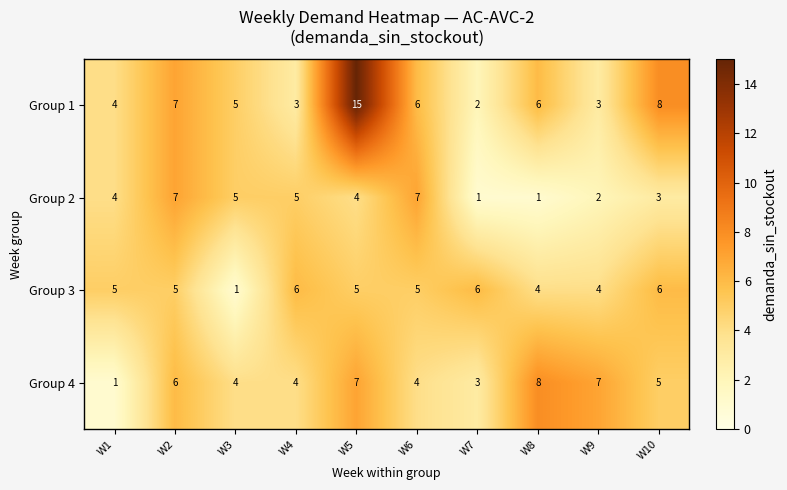

At which category does the chart reach its peak across all series?

W5